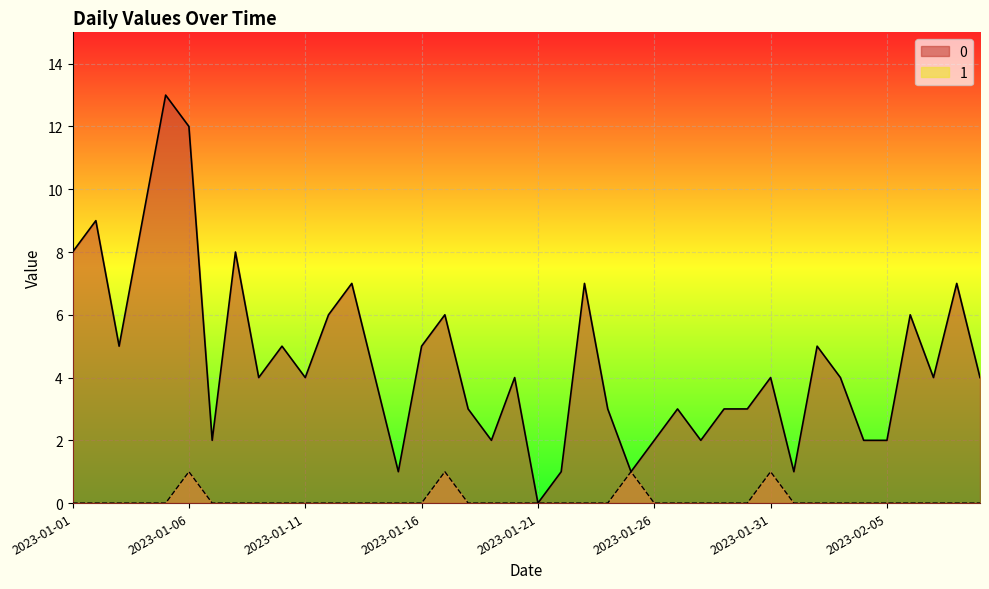

At which category does the chart reach its minimum across all series?

2023-01-21